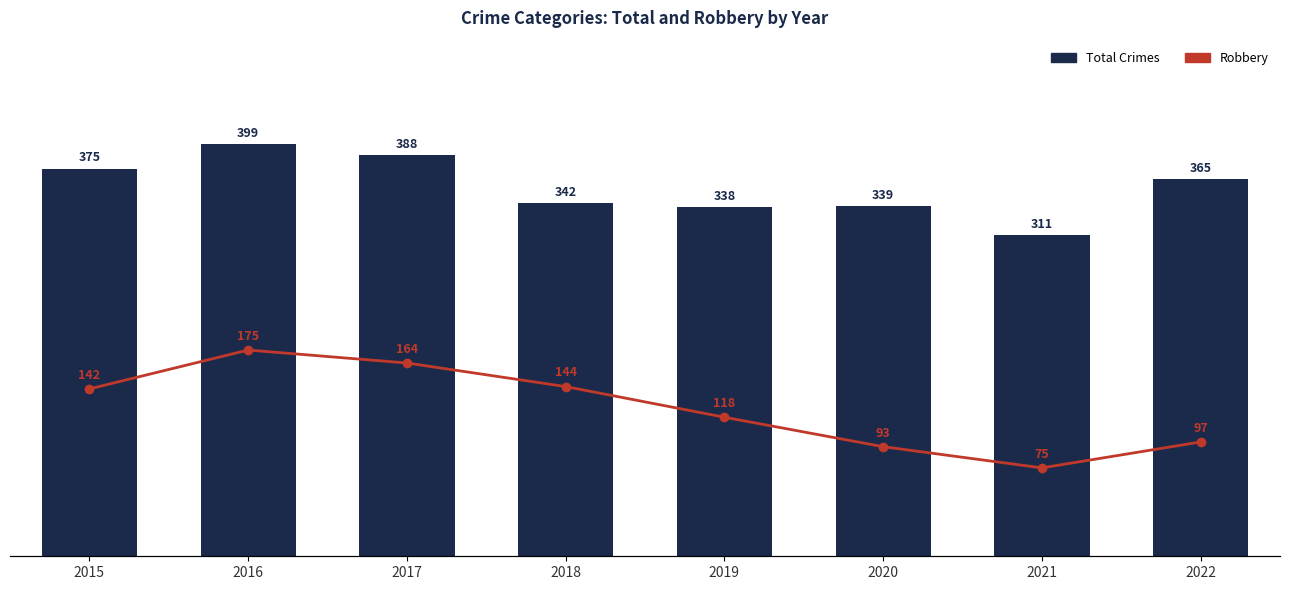

Does the chart contain stacked bars?

No